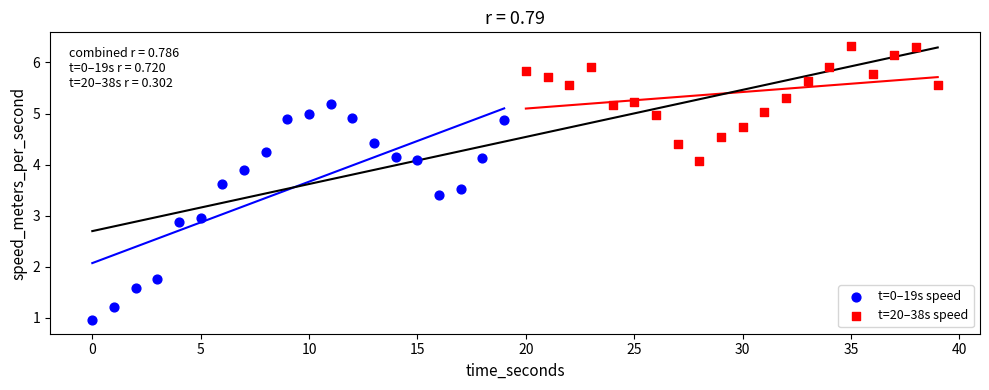

Which series contains the lowest Y value?

t=0–19s speed